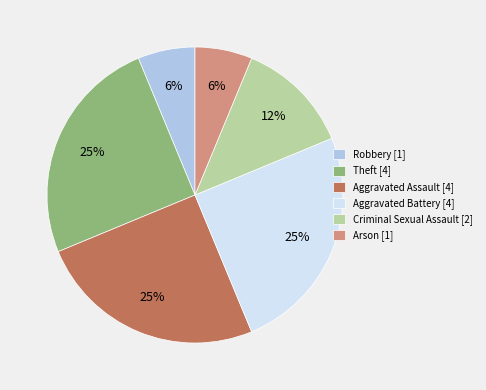

Do Theft [4] and Arson [1] together represent more than half of the pie?

No